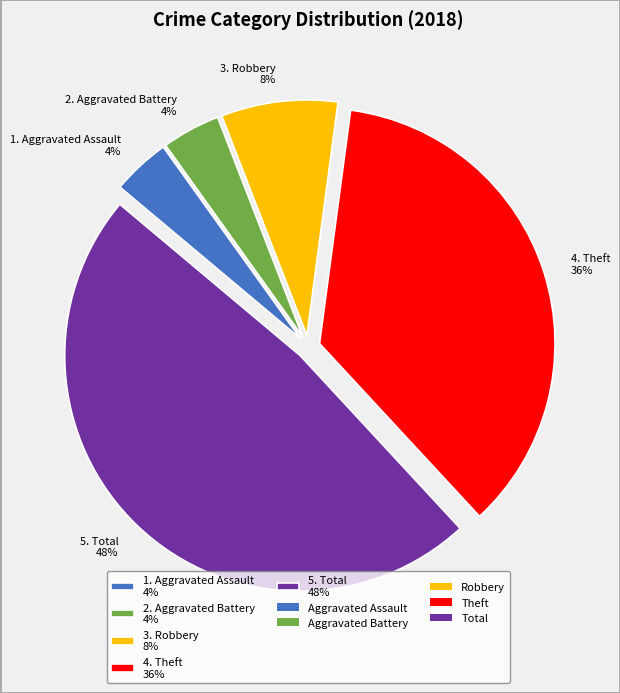

To the nearest percent, what is the average slice percentage?

20%